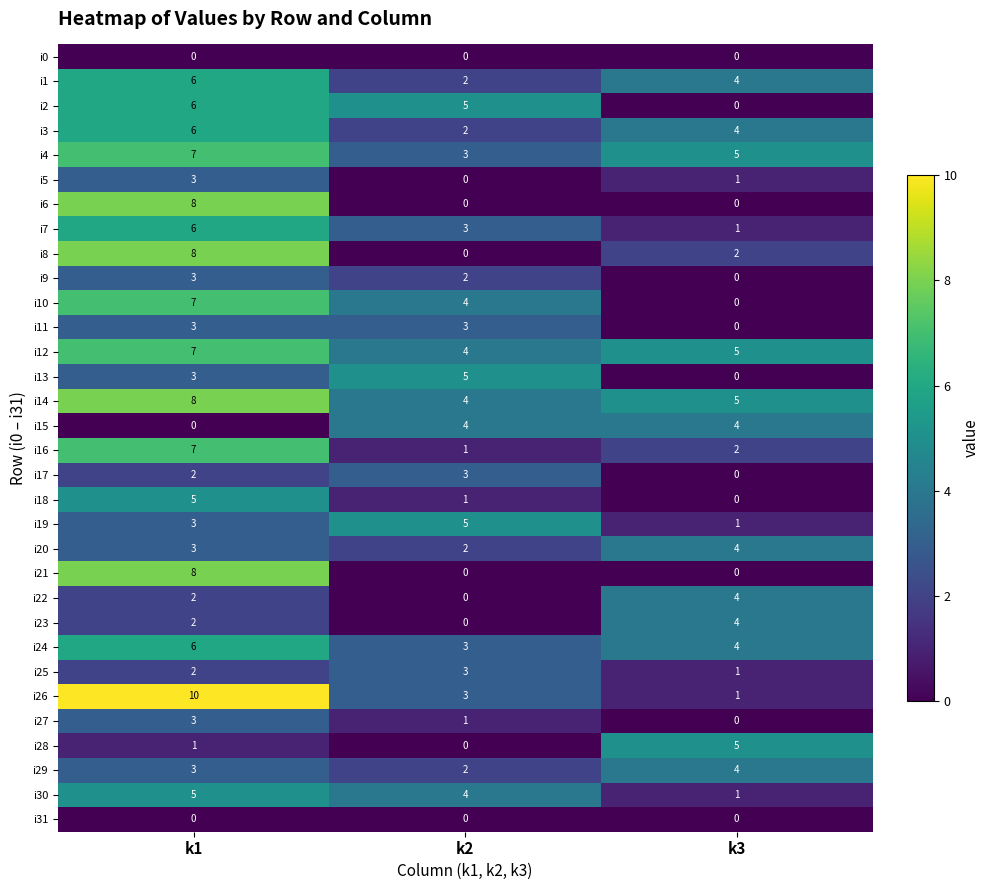

Where is i25 nearest to the value 2?

k1